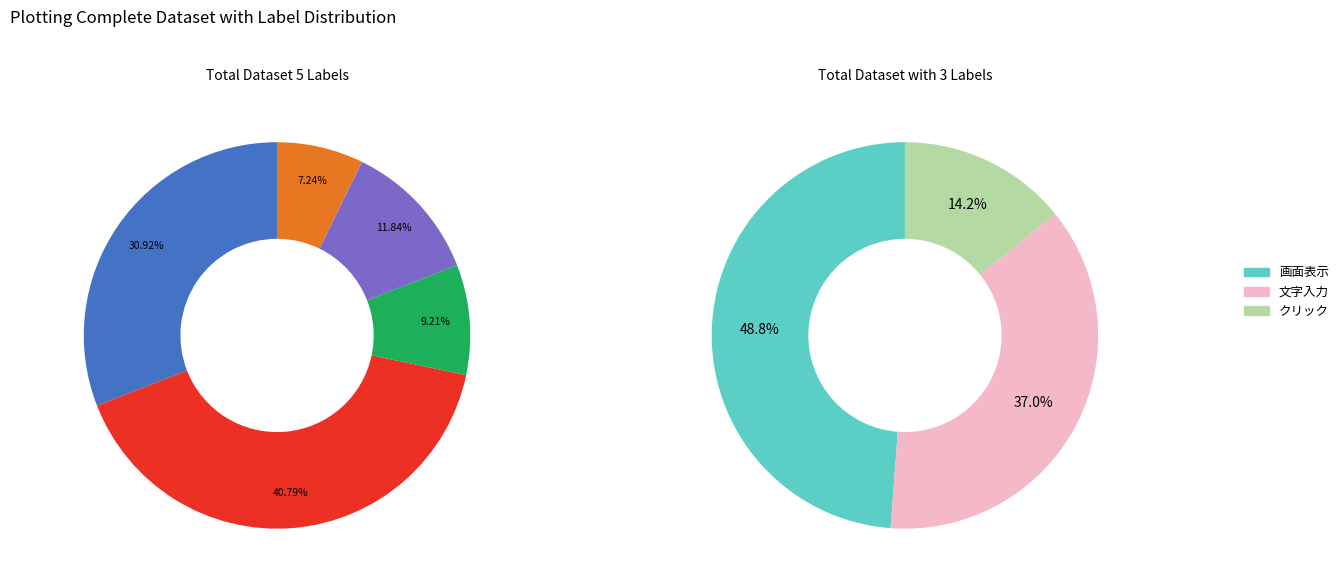

What is the largest slice in the pie chart?

画面表示